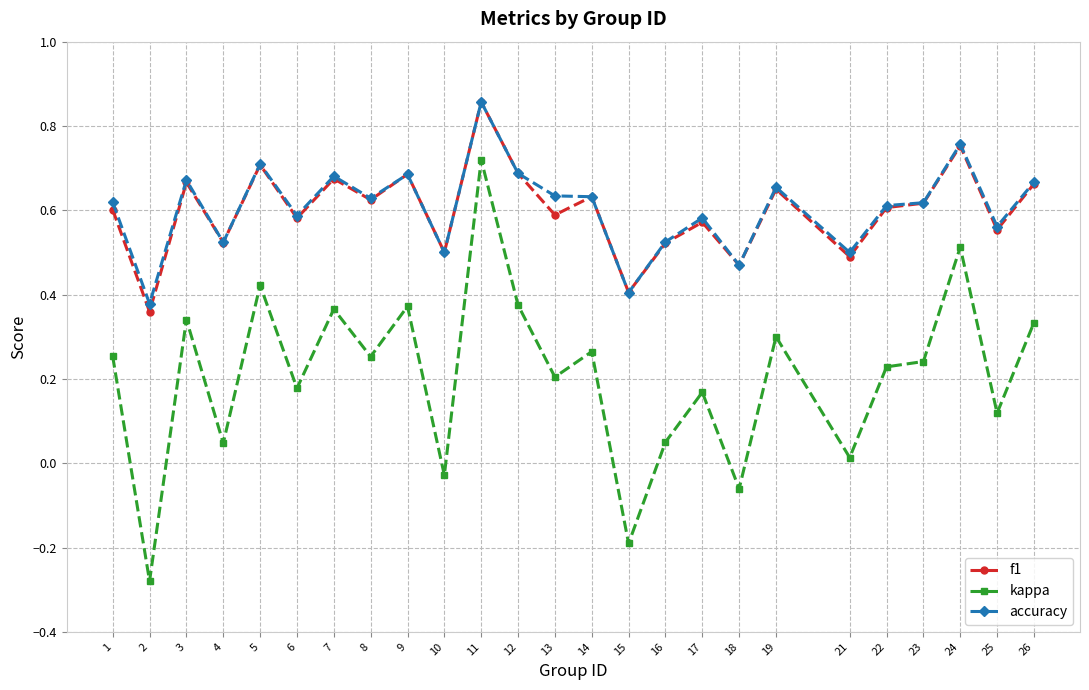

Is it true that f1 equals 0.8 at 21?

False